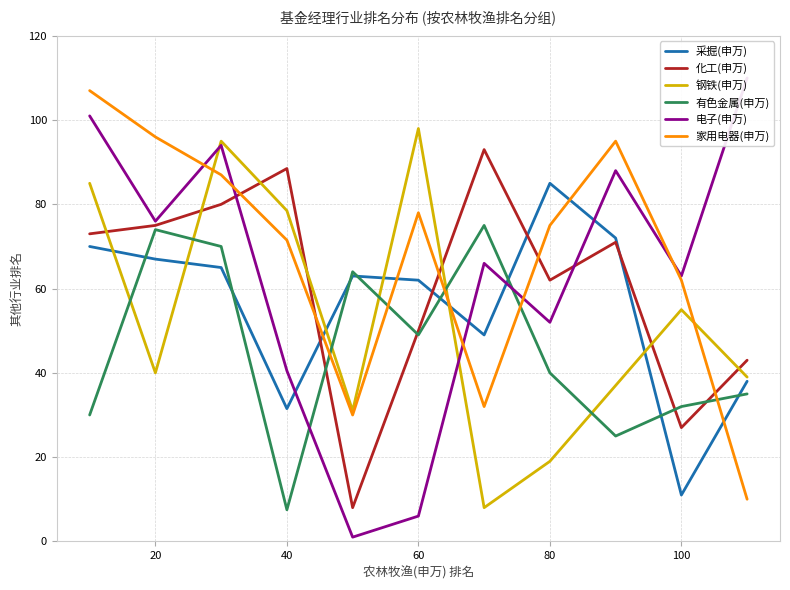

What is the lowest value of the 采掘(申万) series?

11.0